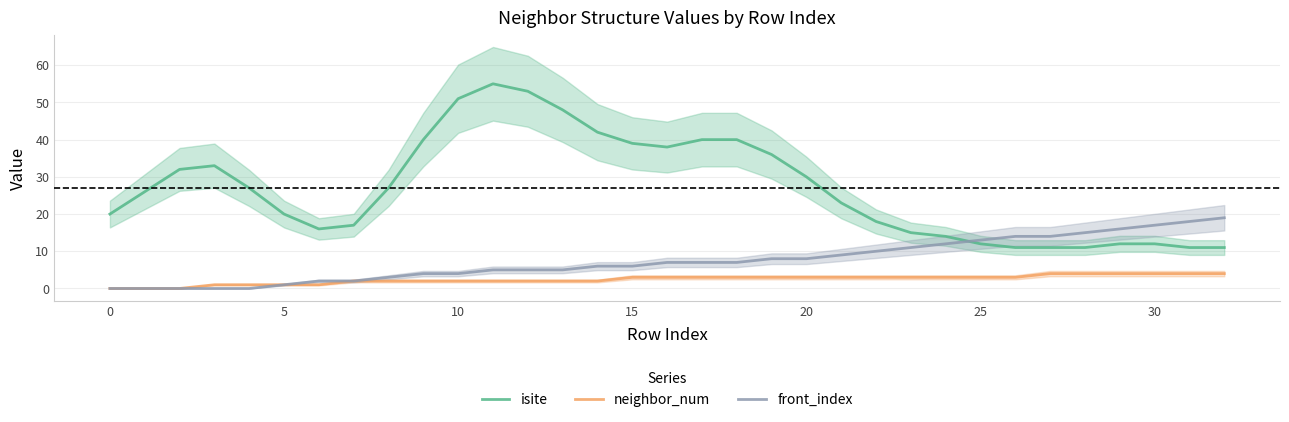

After their last crossing, which series has the higher values: front_index or isite?

front_index